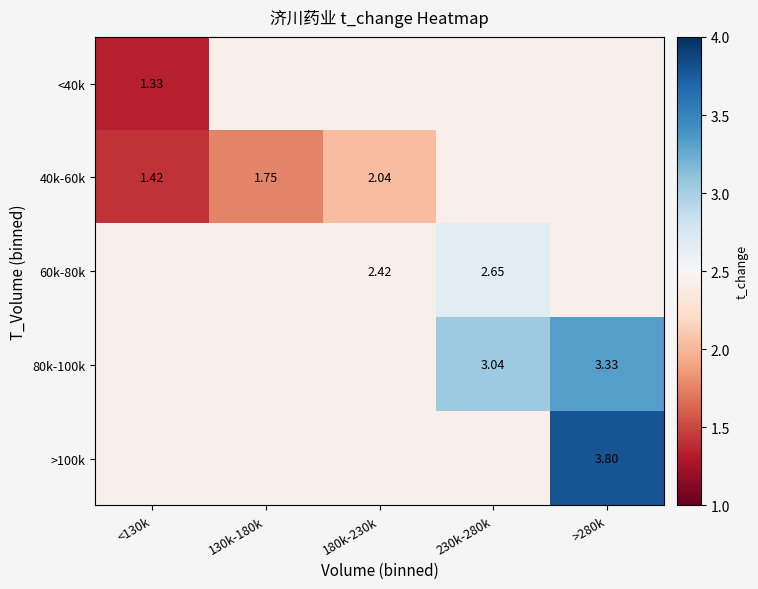

What is the smallest value displayed?

1.3